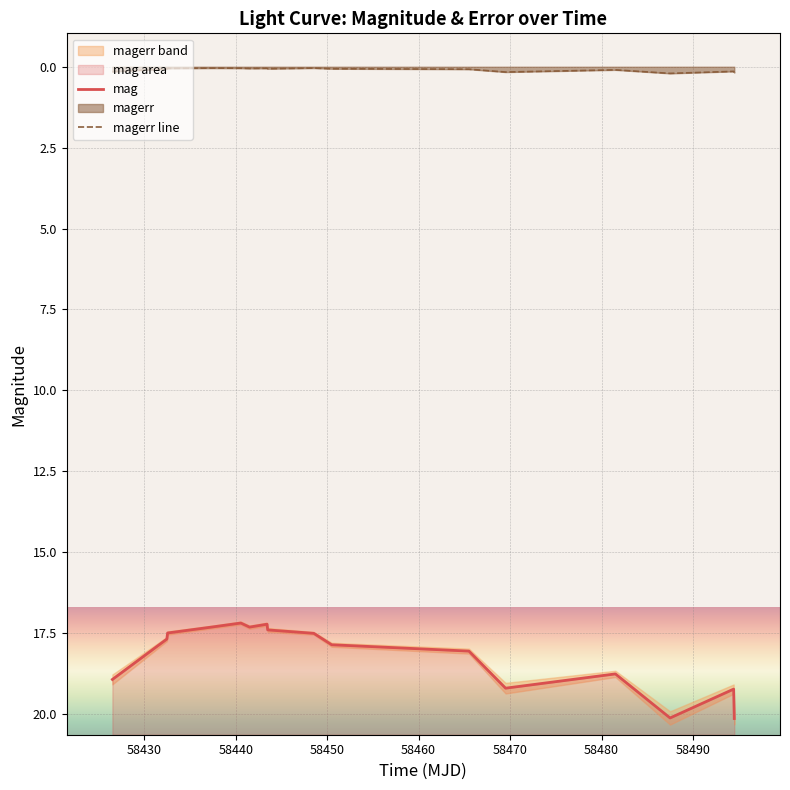

Rank the series at 58480 from highest to lowest value.

mag, magerr